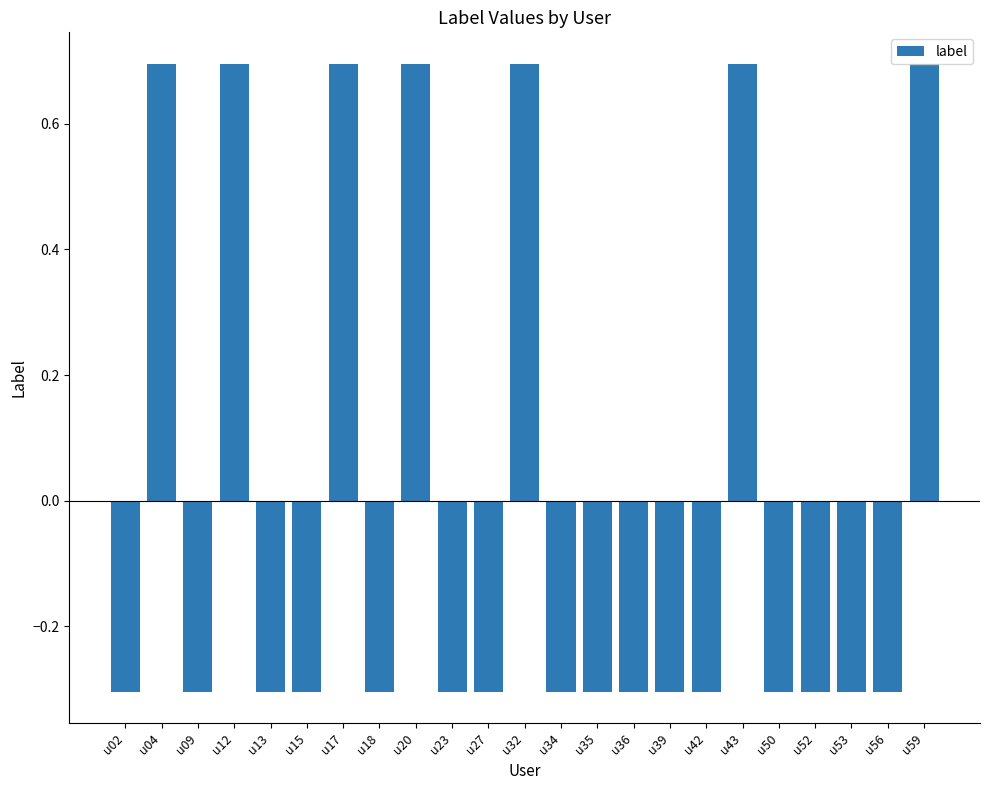

The value at u52 is -0.3. True or false?

True